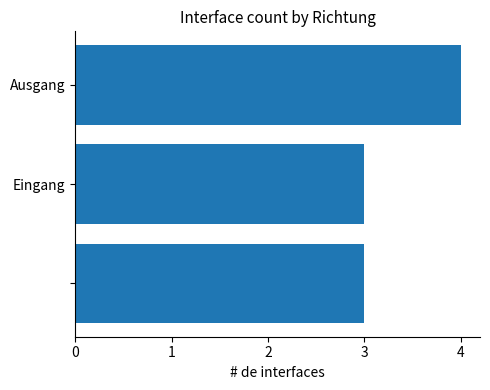

What is the average value?

3